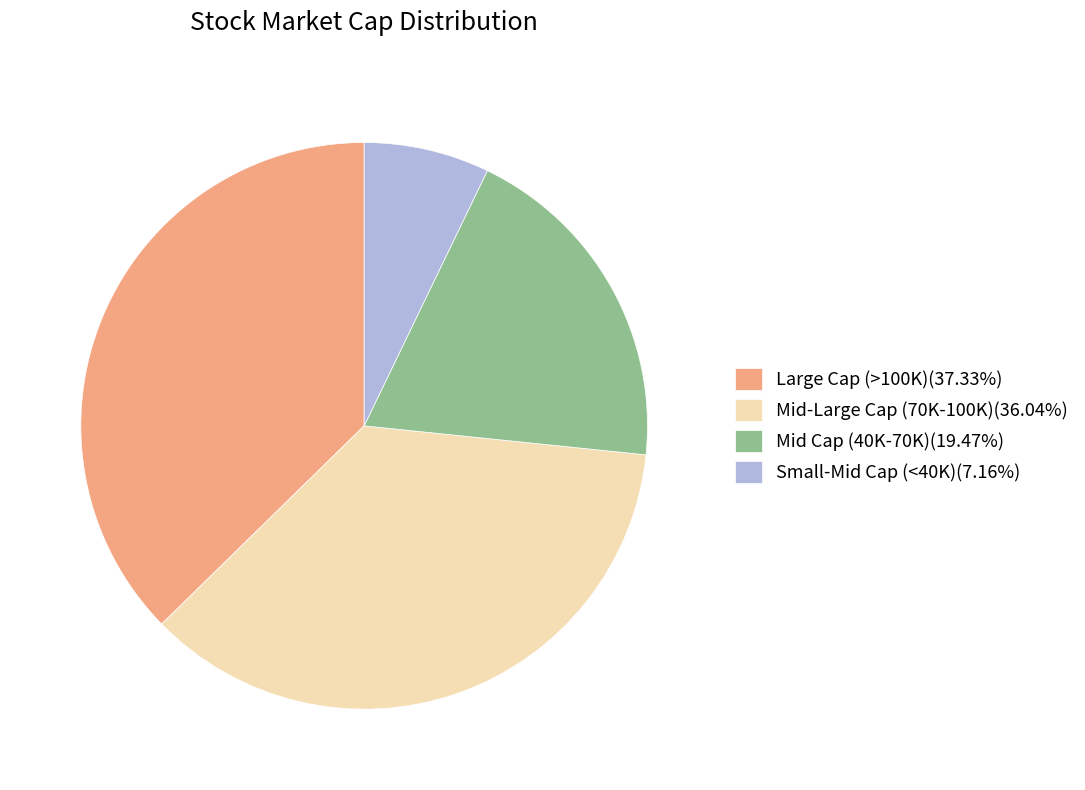

How many slices are in this pie chart?

4